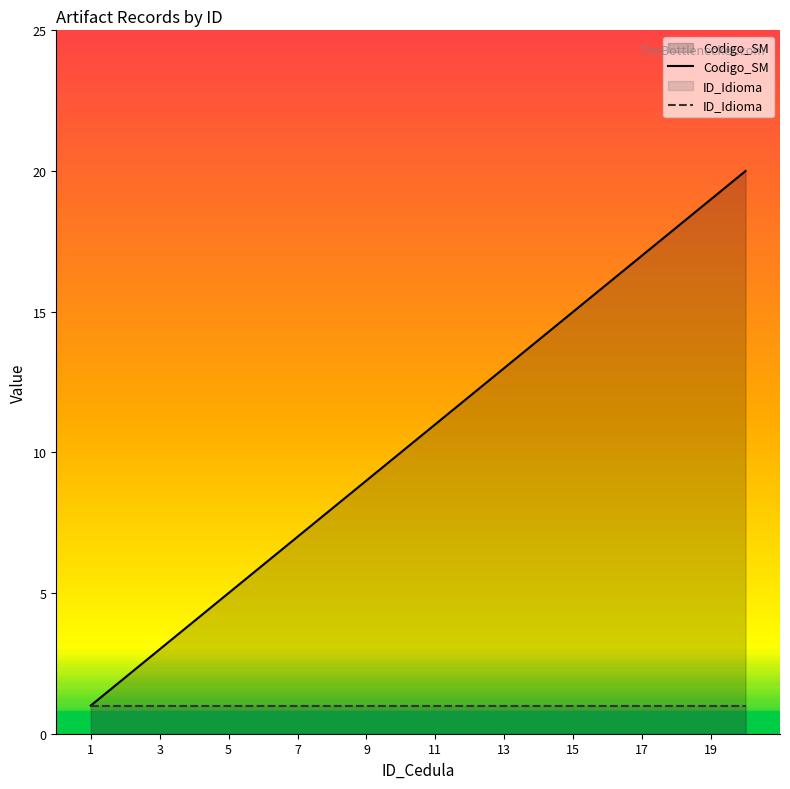

What is the sum of all Codigo_SM values?

210